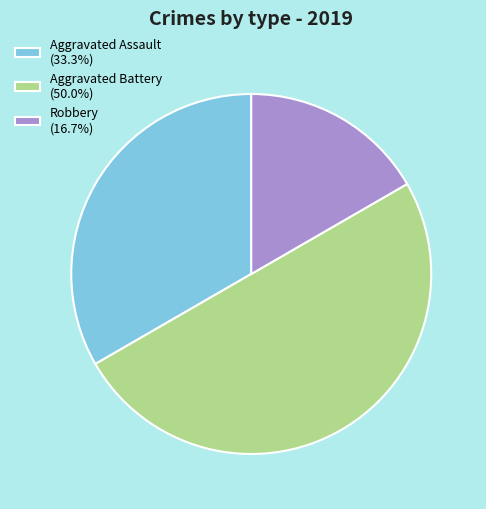

Approximately how many times larger is the value at Aggravated Assault (33.3%) compared to Aggravated Battery (50.0%)?

0.7